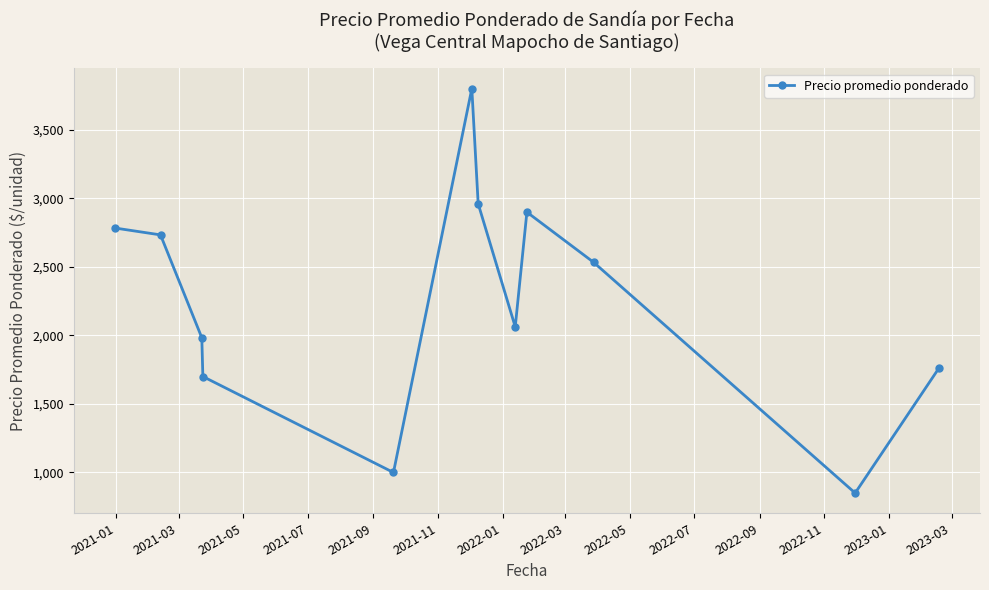

Reading right to left, extract all data points from this chart.

1760	850	2533	2899	2062	2960	3800	1000	1700	1983	2733	2783